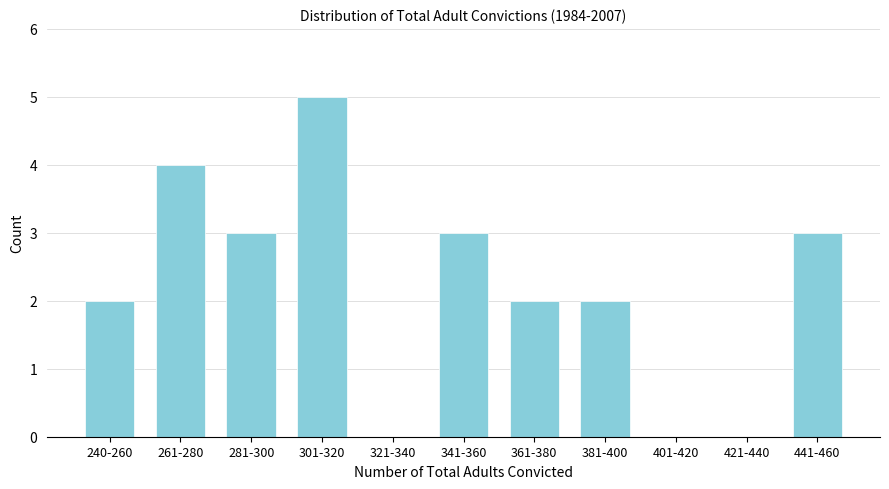

Reading right to left, transcribe all the data shown in this chart.

441-460=3	421-440=0	401-420=0	381-400=2	361-380=2	341-360=3	321-340=0	301-320=5	281-300=3	261-280=4	240-260=2